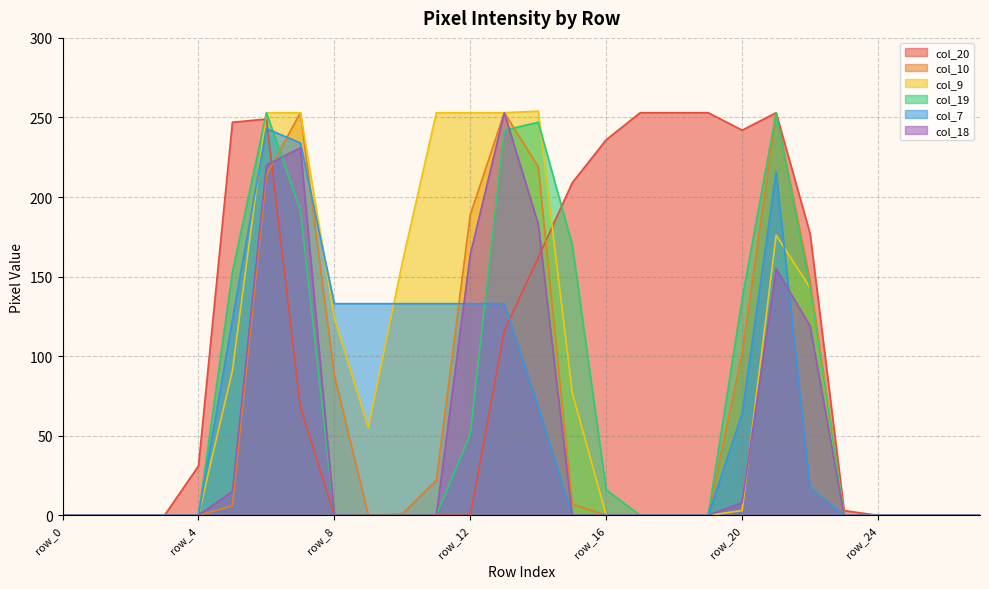

Rank the categories by col_10 value from lowest to highest.

row_0, row_1, row_2, row_3, row_4, row_9, row_16, row_17, row_18, row_19, row_23, row_24, row_25, row_26, row_27, row_10, row_5, row_15, row_11, row_8, row_20, row_22, row_12, row_6, row_14, row_7, row_13, row_21